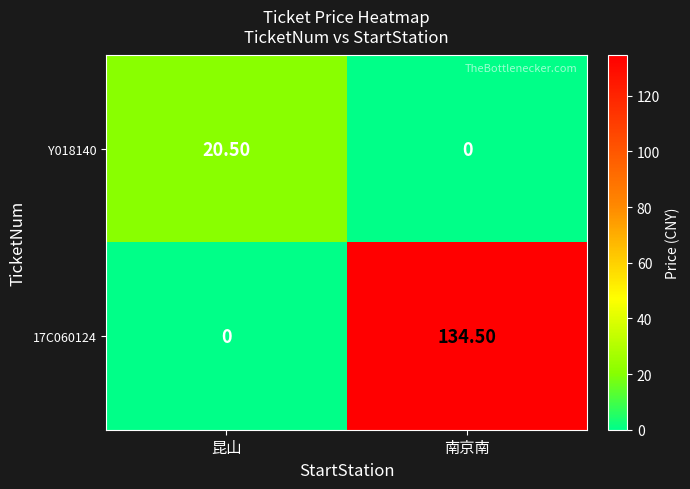

How many data points in Y018140 are above 20?

1